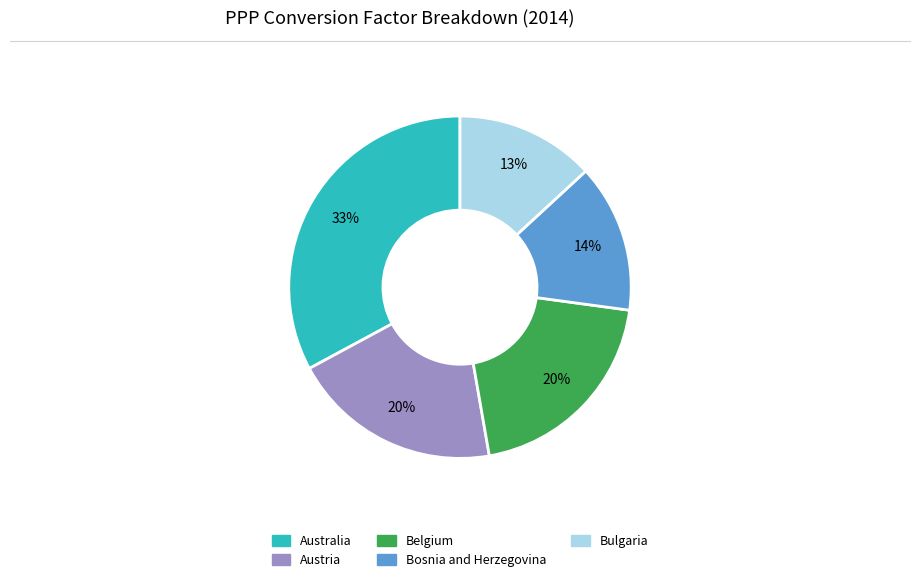

To the nearest percent, what is the combined percentage of Bulgaria and Austria?

33%